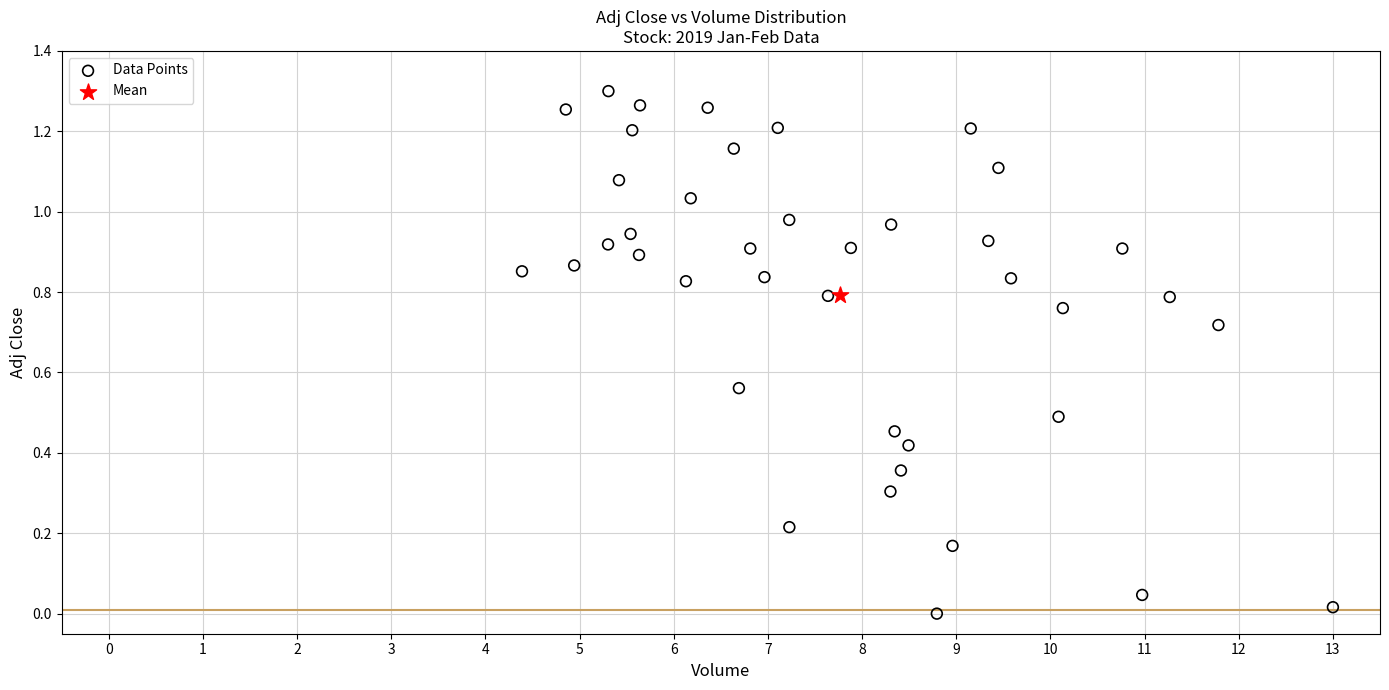

What are all the series names shown in the legend?

Data Points, Mean